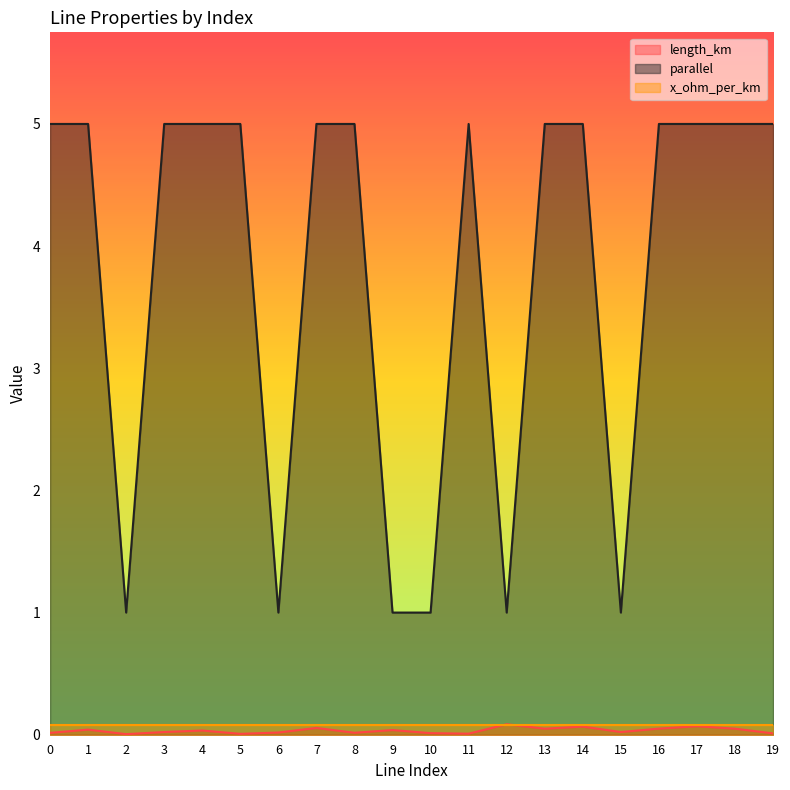

Which series has the largest total across all categories?

parallel